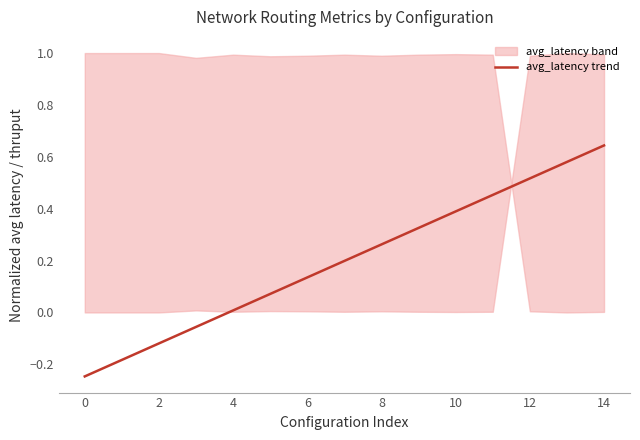

True or false: avg_latency trend has a value of -0.0 at 2.

False